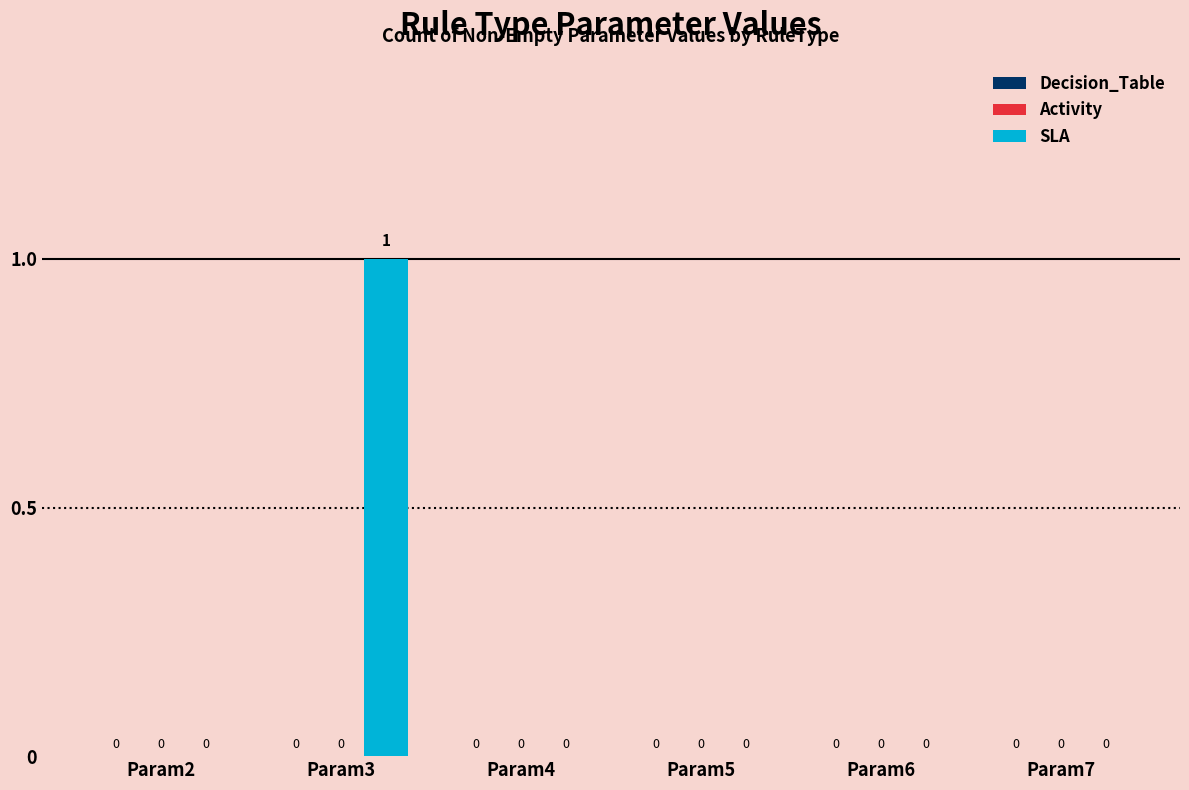

The chart shows a value of 1 at Param2. True or false?

False